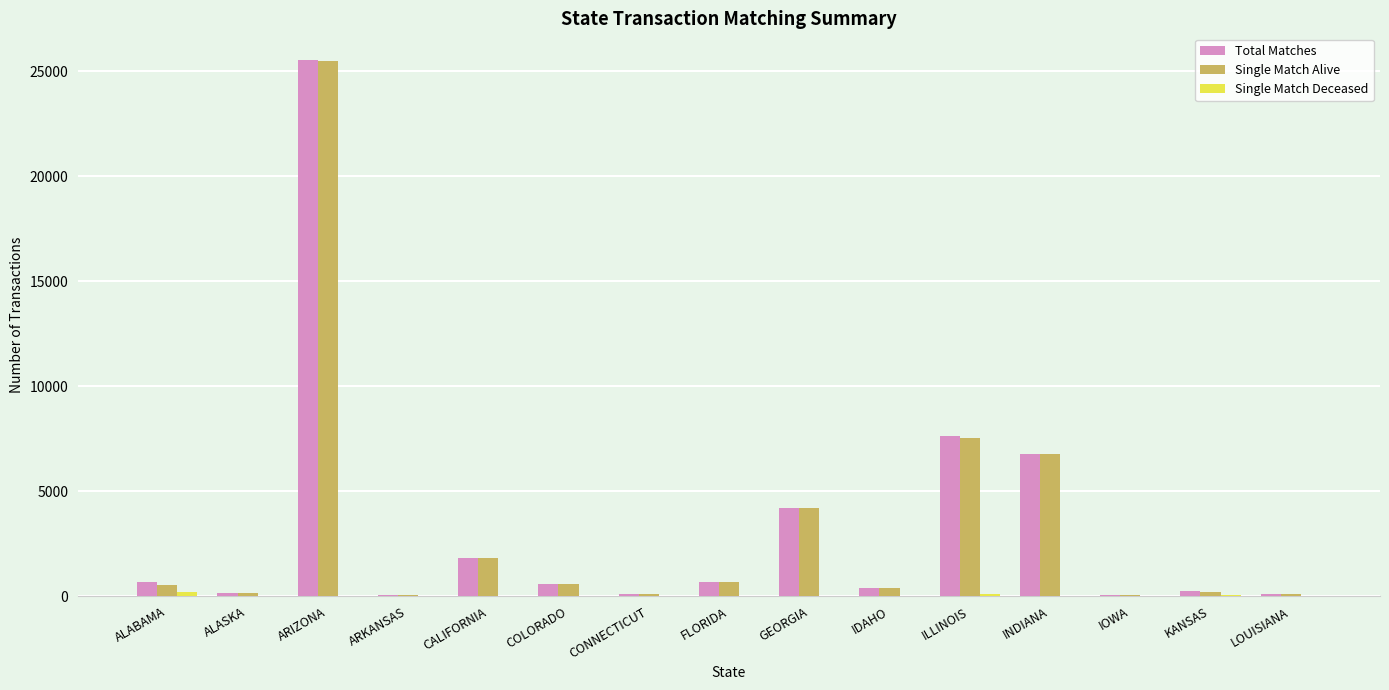

Is the value of Total Matches at CALIFORNIA greater than the value of Single Match Alive at ARKANSAS?

Yes